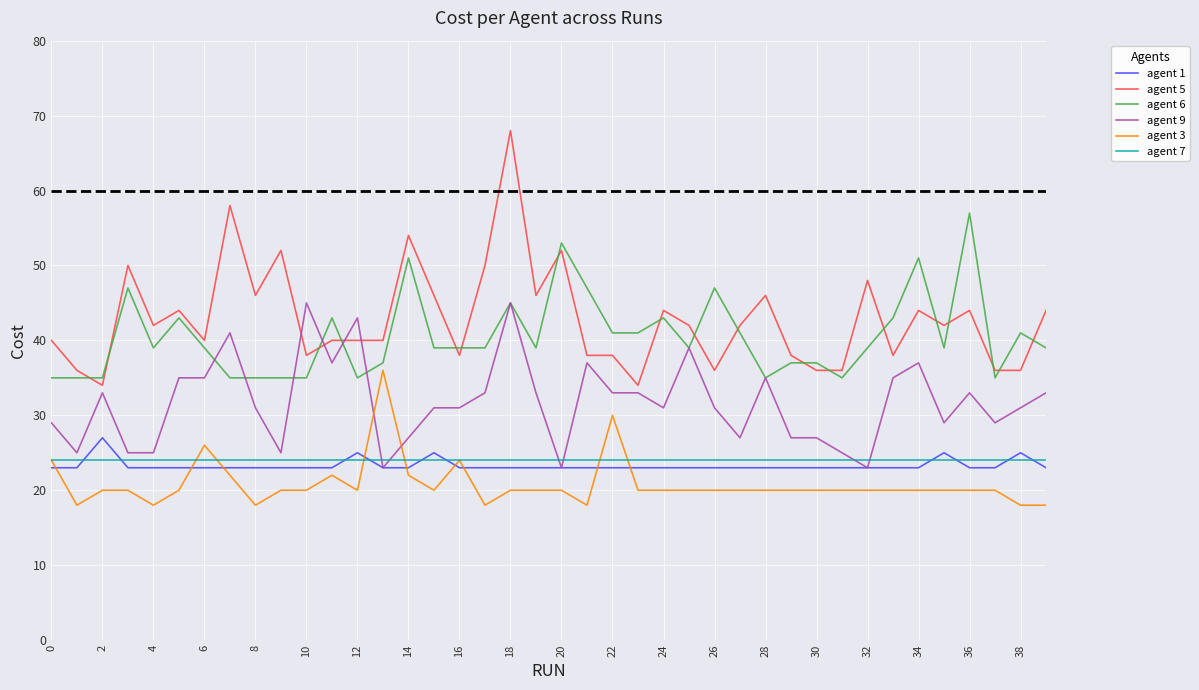

What is the maximum value for agent 5?

68